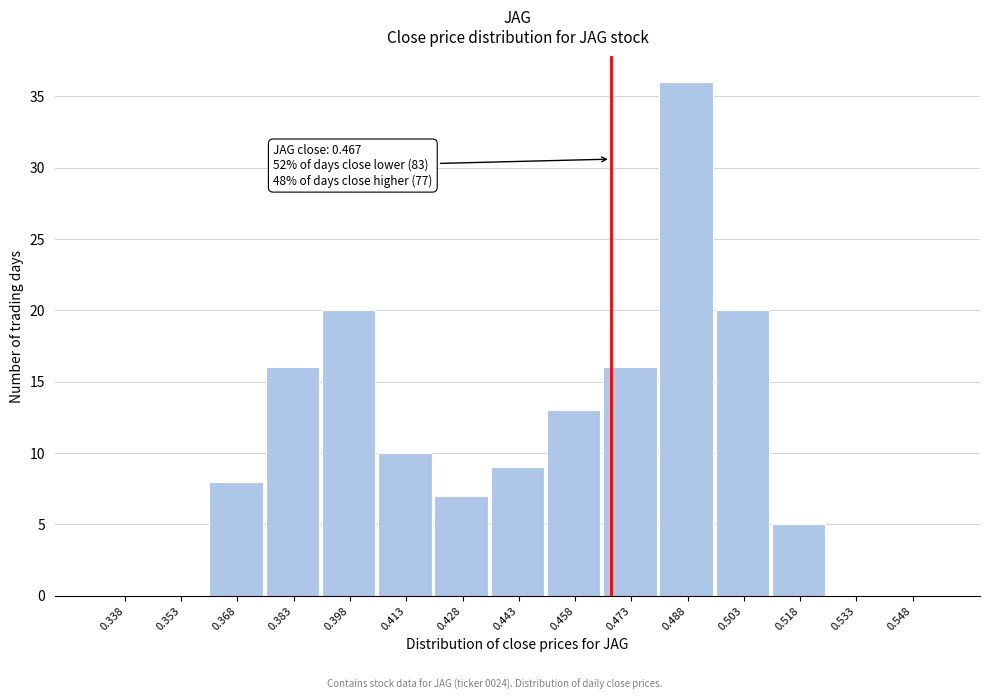

Over which range of the x-axis is the bar tallest?

0.480 to 0.495